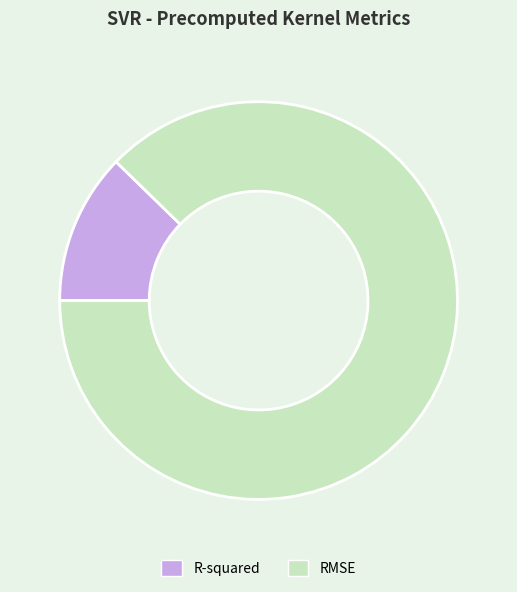

Which slice is the smallest?

R-squared